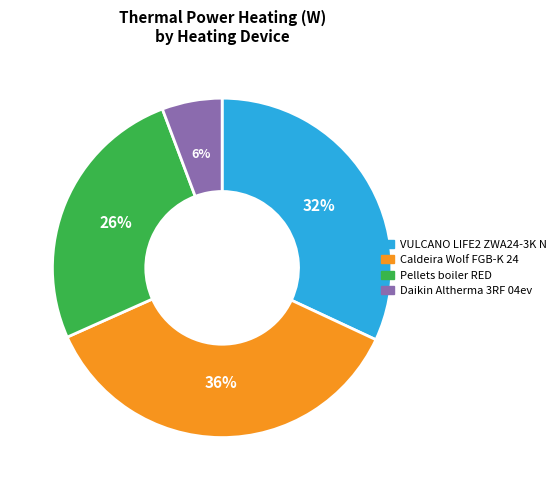

To the nearest percent, what is the average slice percentage?

25%